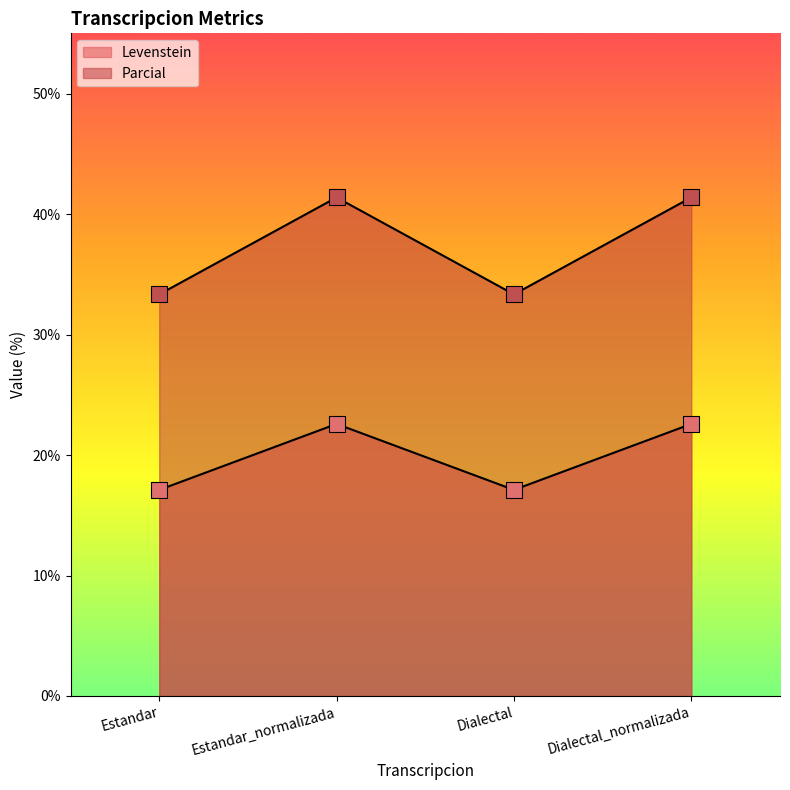

Which series reaches the maximum Y coordinate?

Parcial